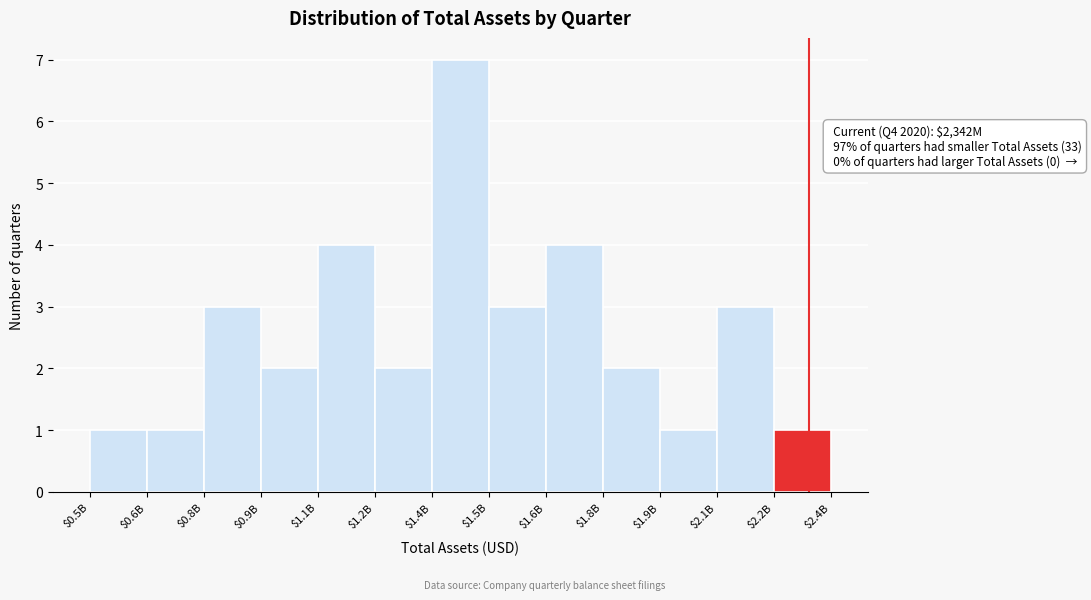

Reading right to left, list all the values displayed in this chart.

1	3	1	2	4	3	7	2	4	2	3	1	1